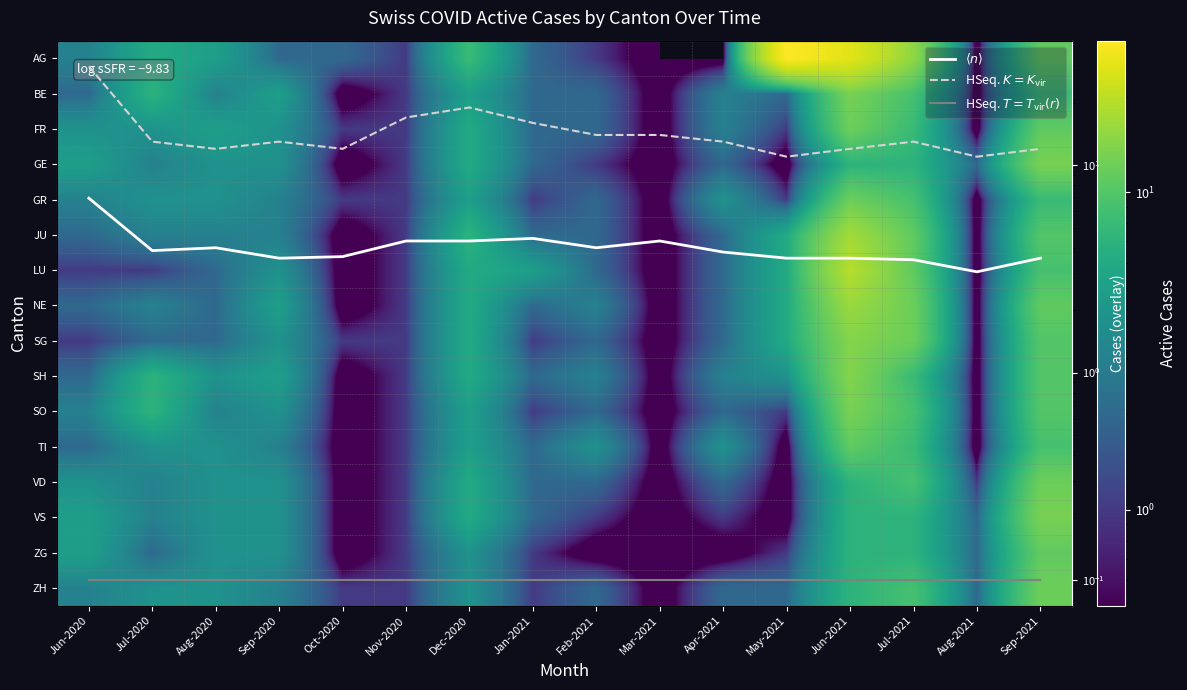

Count the number of data series in this chart.

19